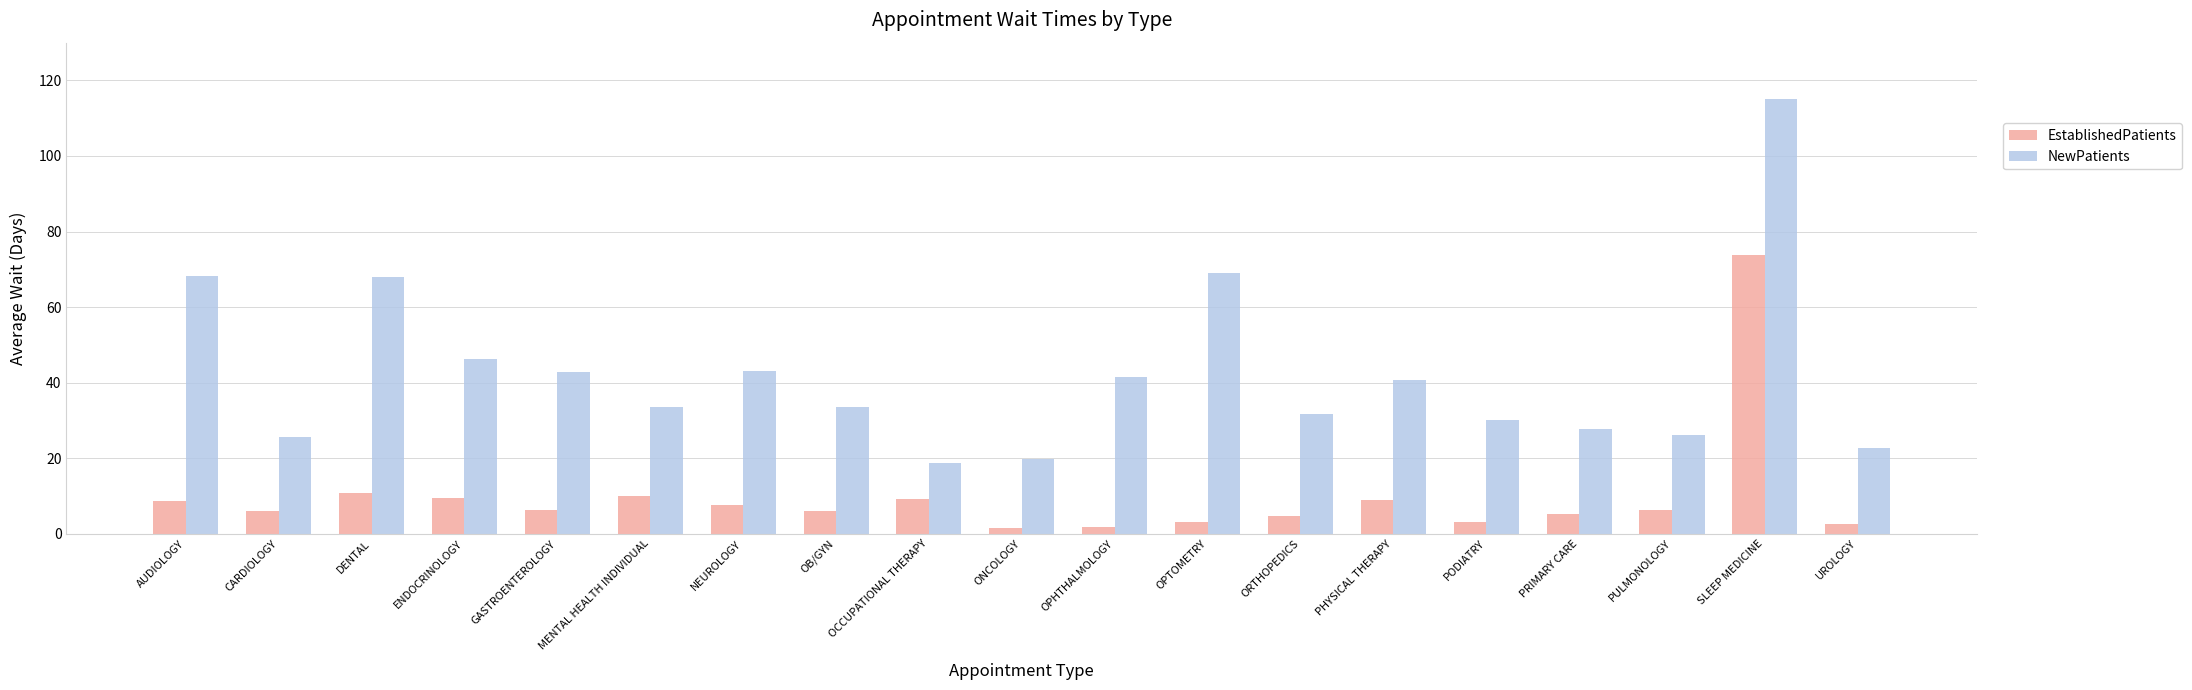

Rank the series by their average value, from highest to lowest.

NewPatients, EstablishedPatients